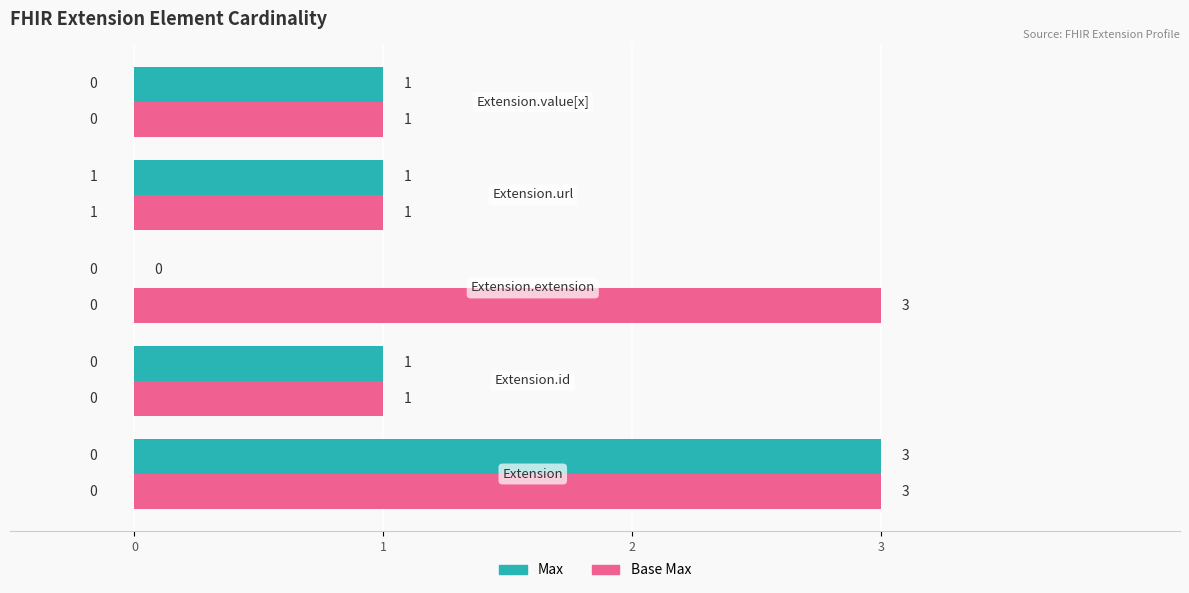

How many Max values are between 1 and 2?

3